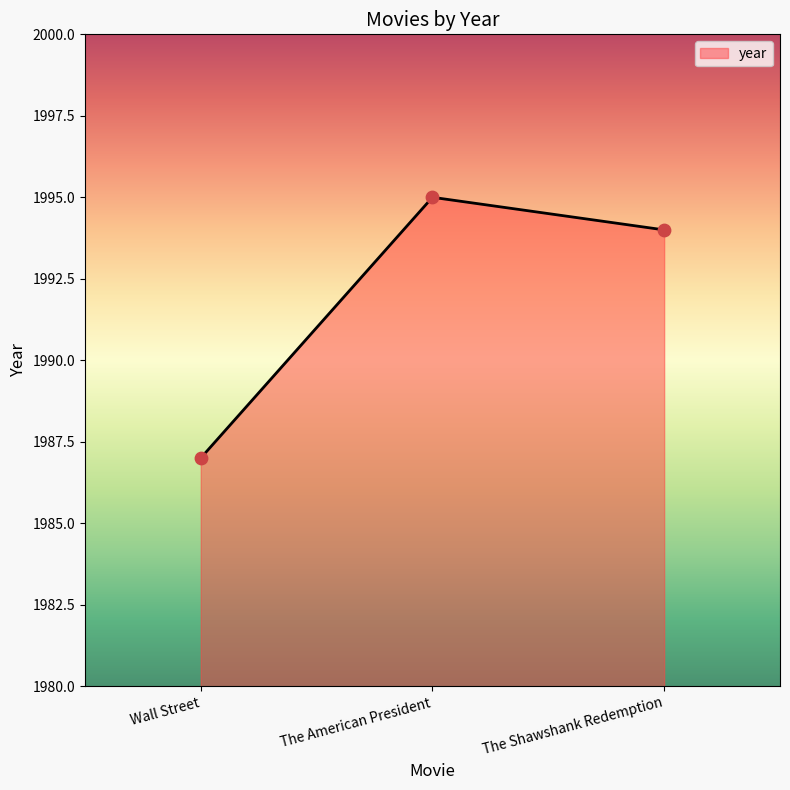

What is the change in value from The American President to The Shawshank Redemption?

-1